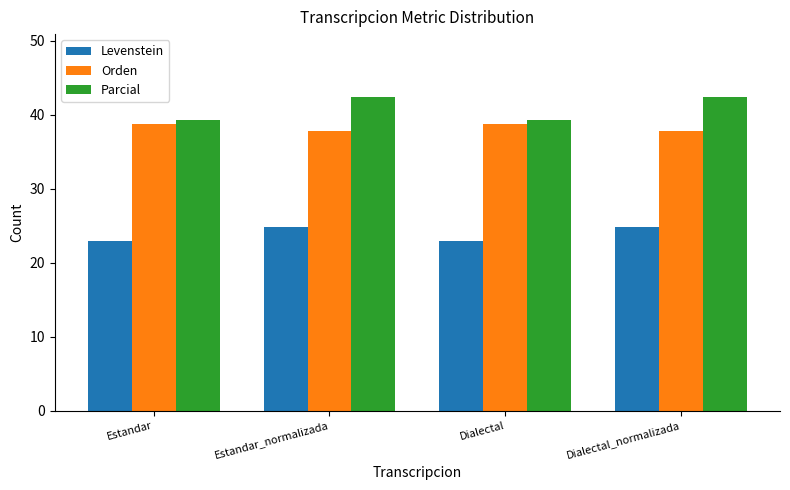

What is the spread (max minus min) of values at Estandar_normalizada?

17.7